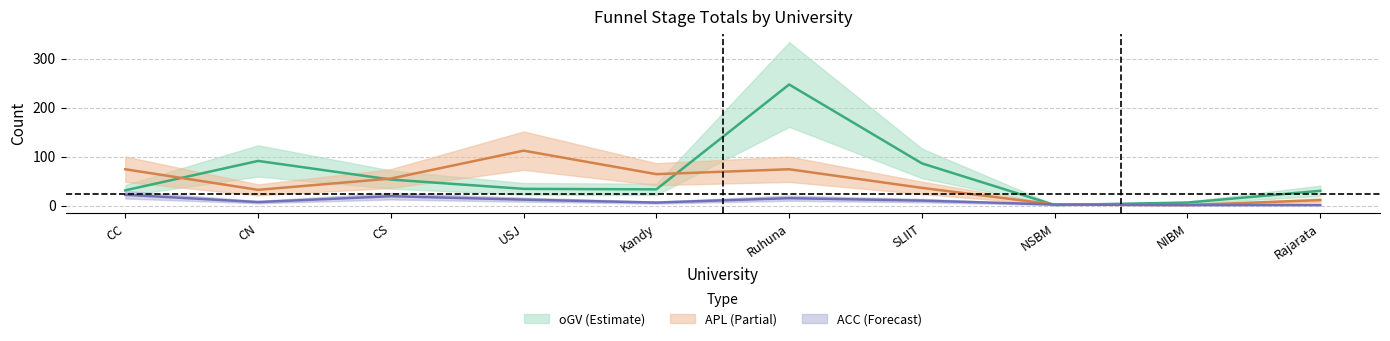

The value of APL at Kandy is 26. True or false?

False